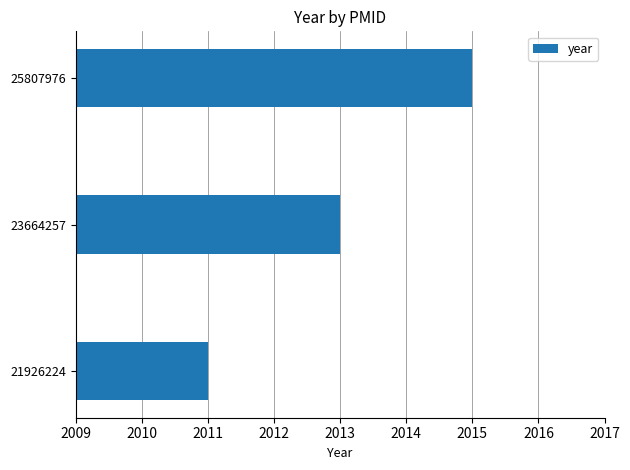

What is the sum of all values?

6039